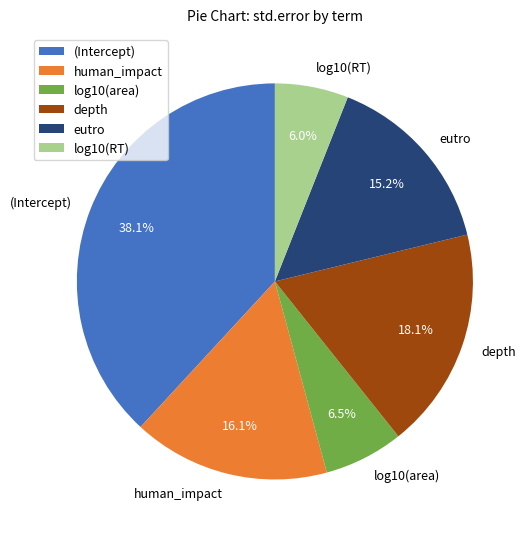

How many segments does this pie chart have?

6